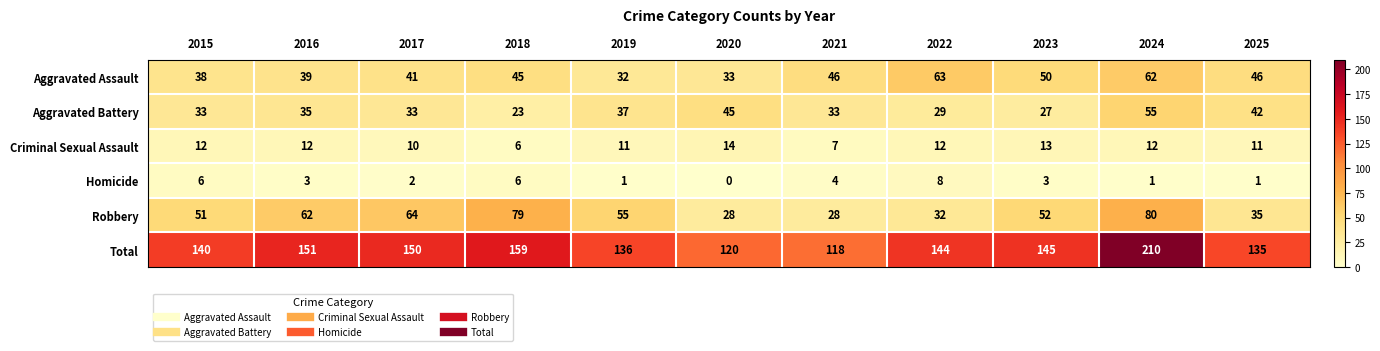

Is it true that Aggravated Assault equals 56 at 2020?

False